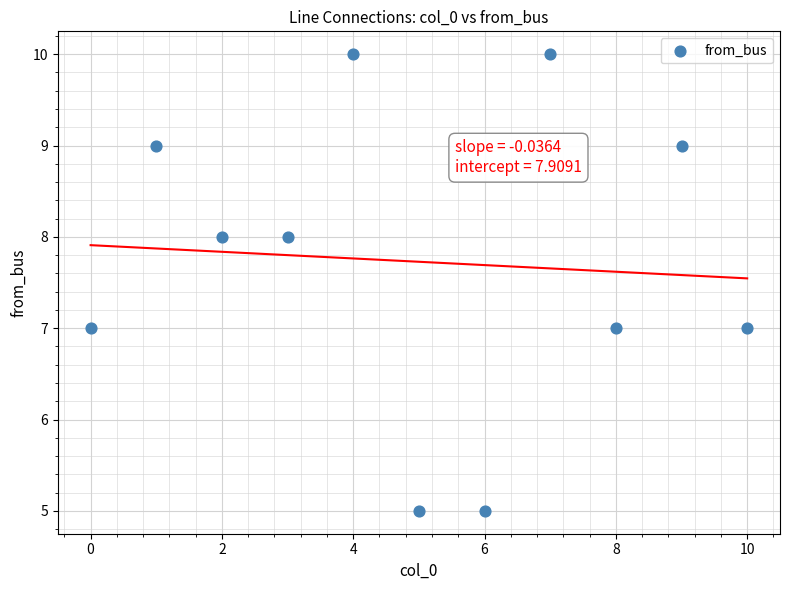

What is the average Y value?

8